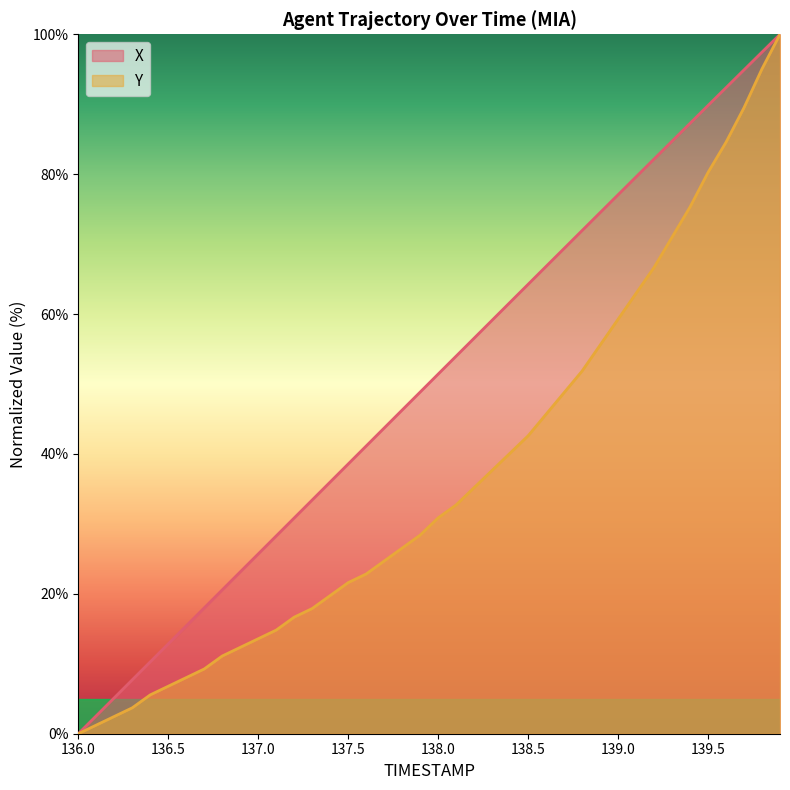

What is the sum of all X values?

2003.5